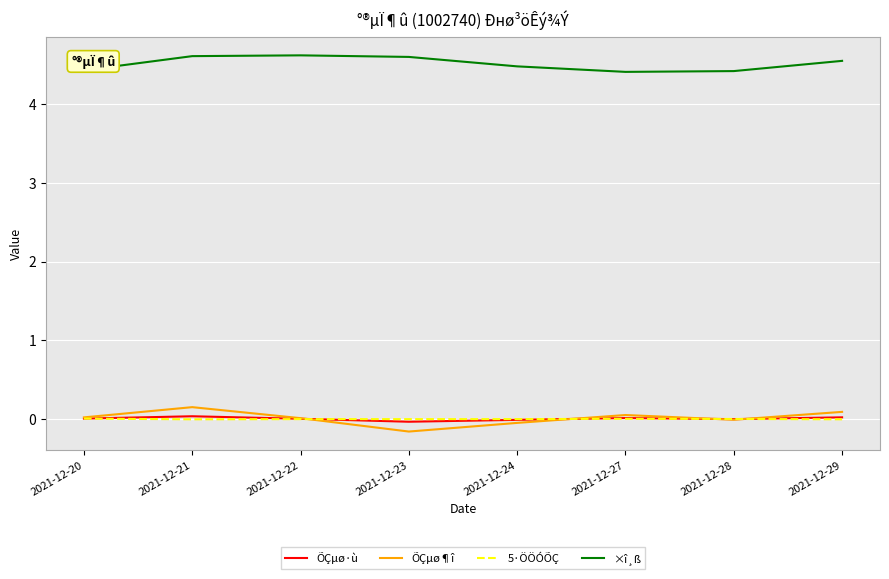

True or false: ÕÇµø¶î and ×î¸ß cross at least once.

False